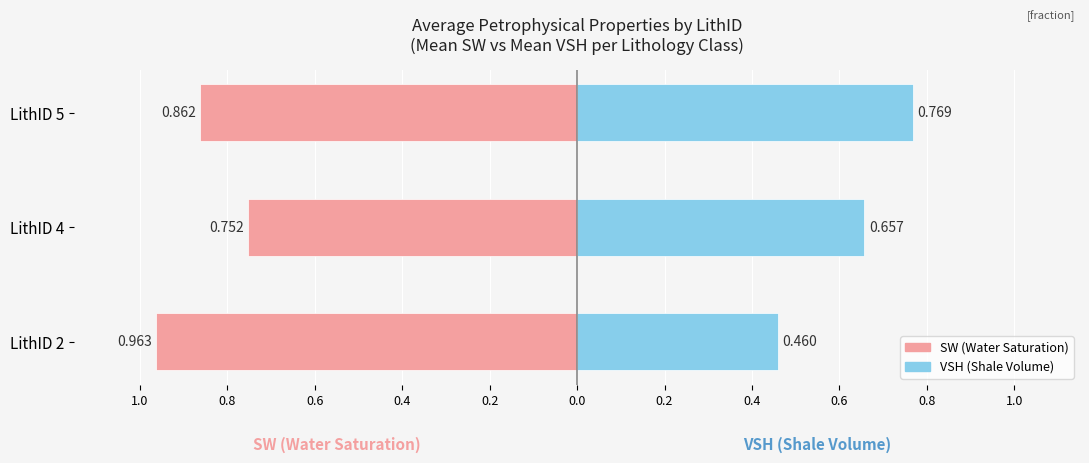

How many bars are there in total?

6